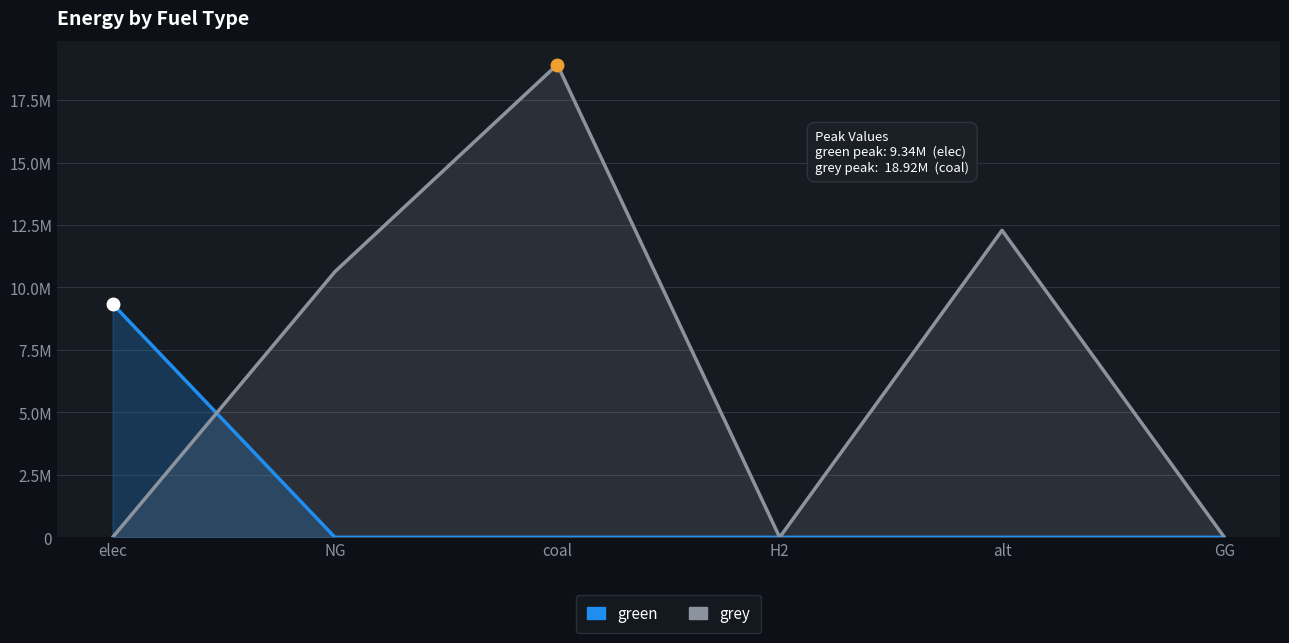

Is it true that green equals 6320389.1 at GG?

False